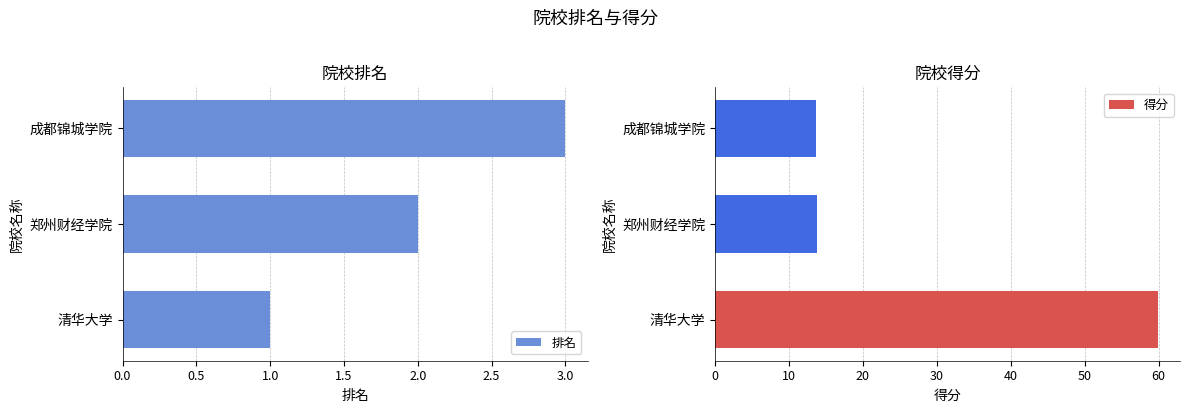

What is the maximum value for 排名?

3